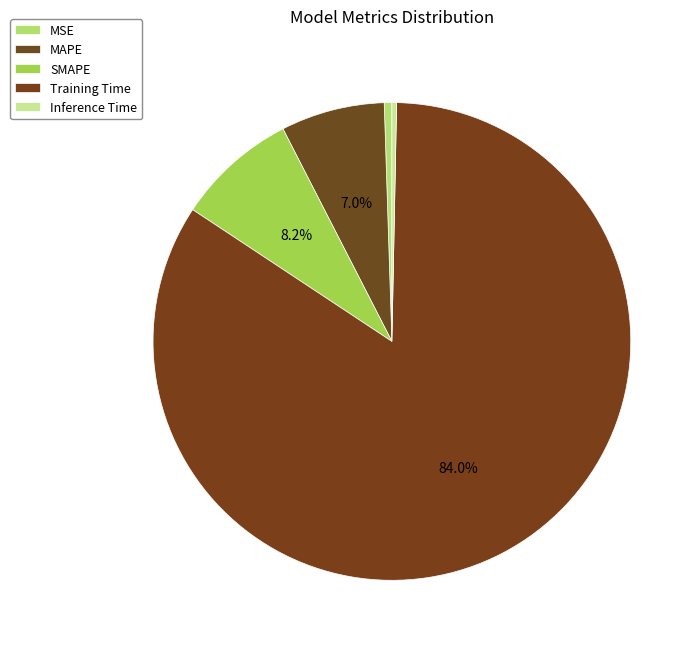

Count the number of slices in the pie.

5